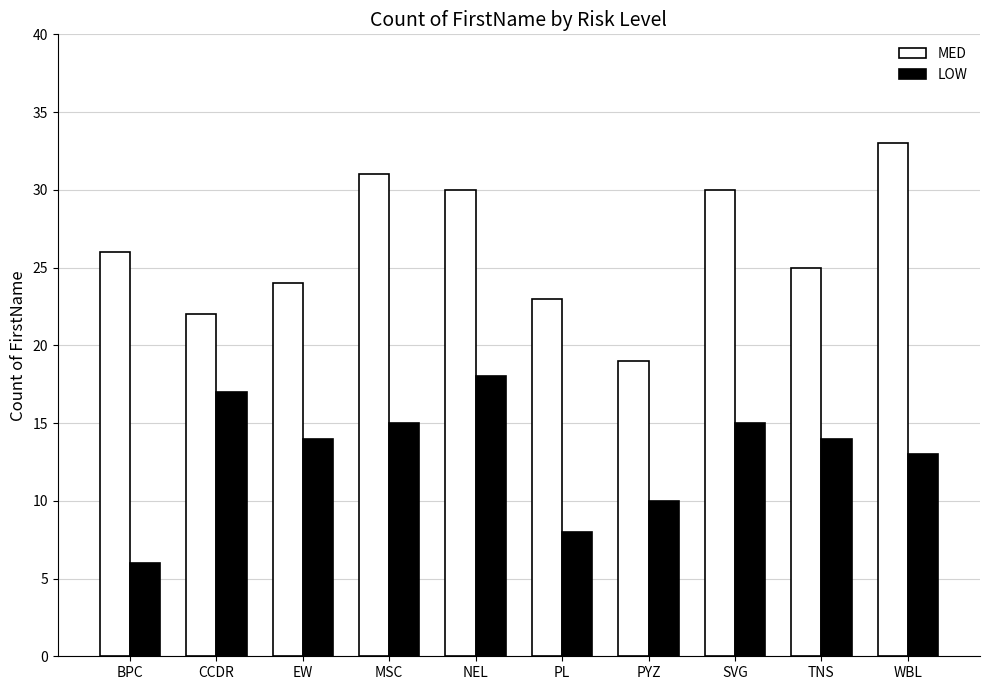

What is the difference between the highest and lowest values at MSC?

16